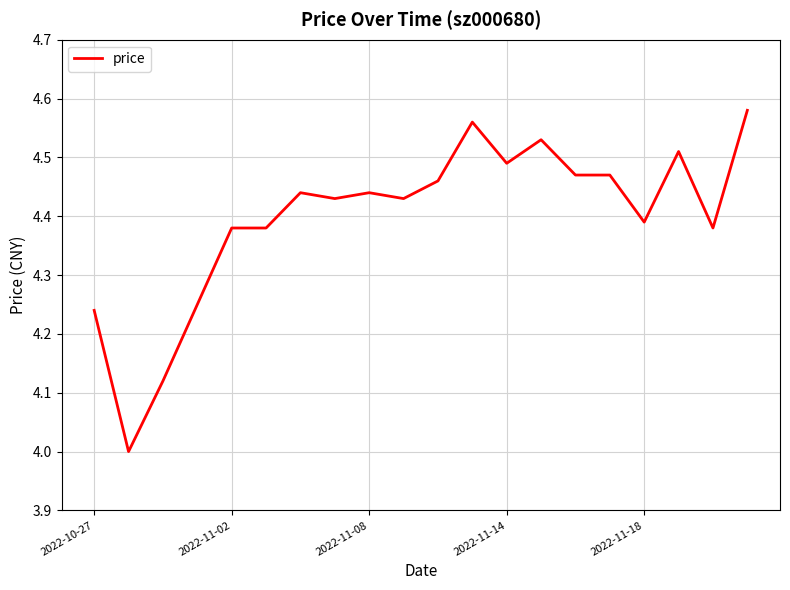

How many values exceed 4?

19